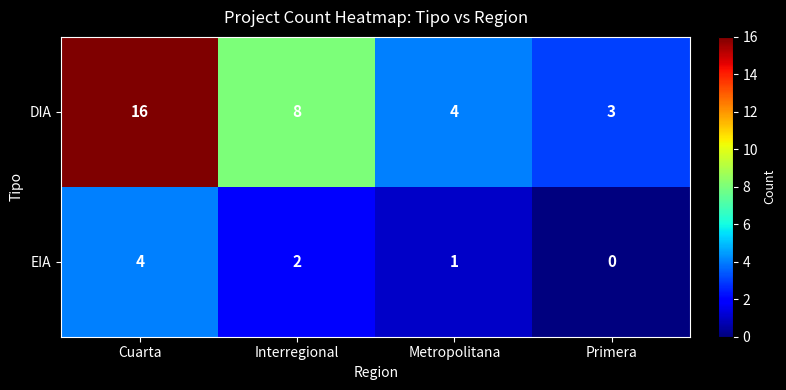

Which label corresponds to the largest value in the chart?

Cuarta